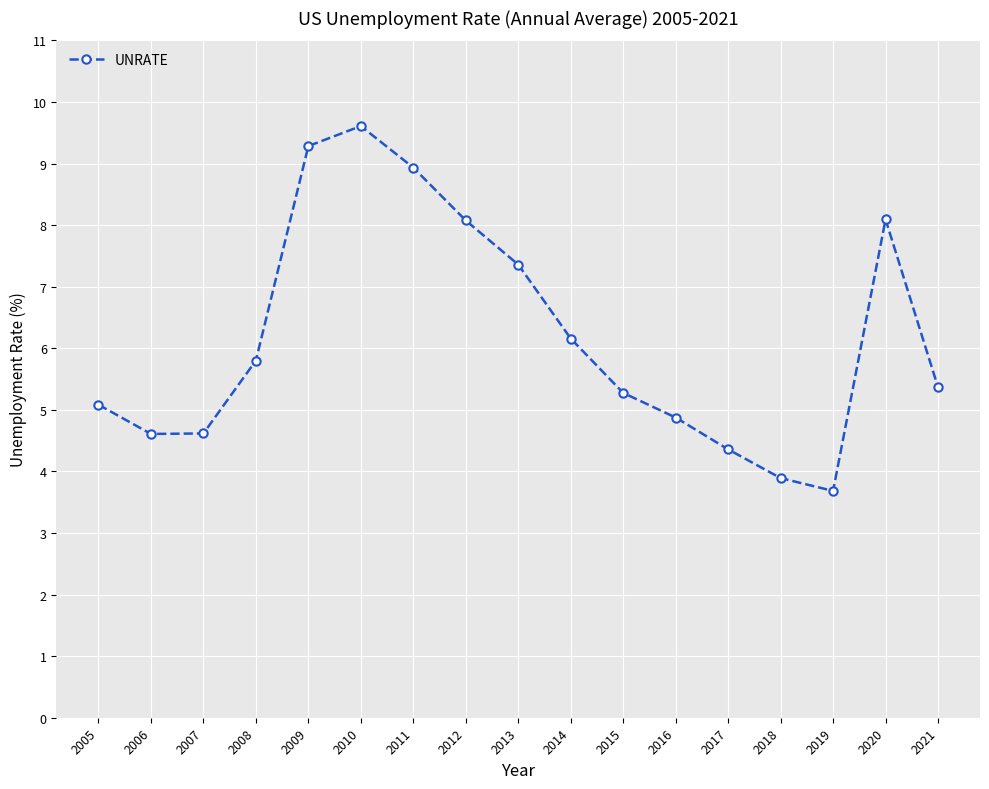

The chart shows a value of 7.6 at 2007. True or false?

False